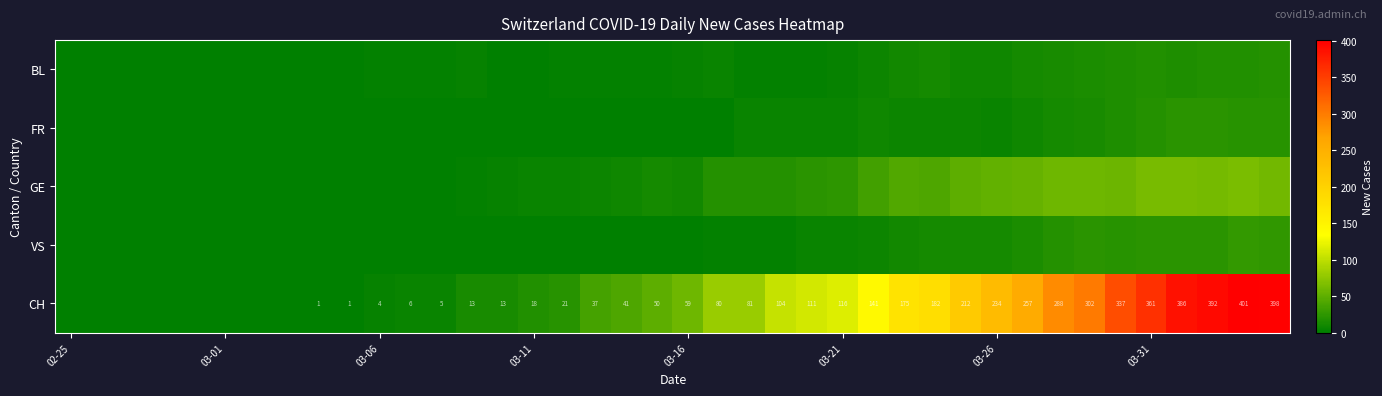

What is the sum of the CH values at 03-31 and 03-26?

595